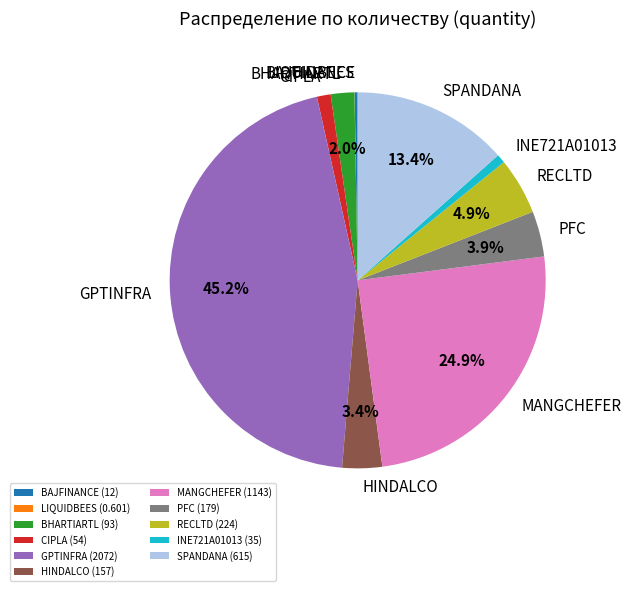

What percentage is NOT represented by SPANDANA?

86.6%